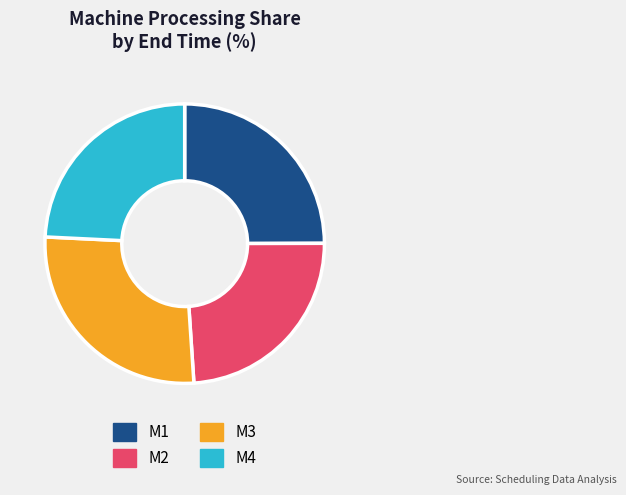

Does any single category account for the majority?

No